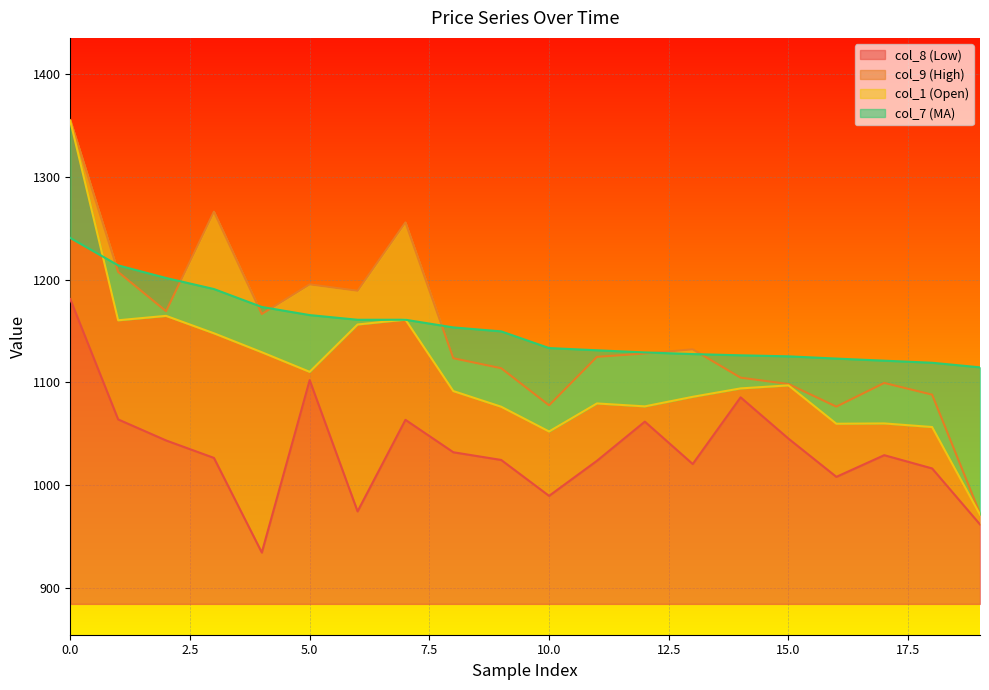

True or false: col_1 and col_8 cross at least once.

False